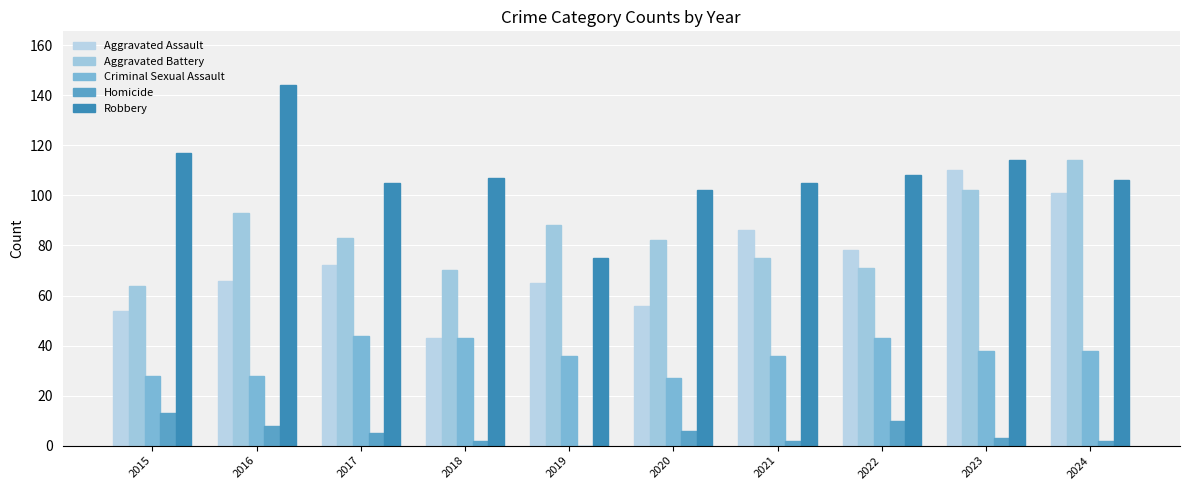

What is the value of the Robbery bar at the 6th from the left?

102